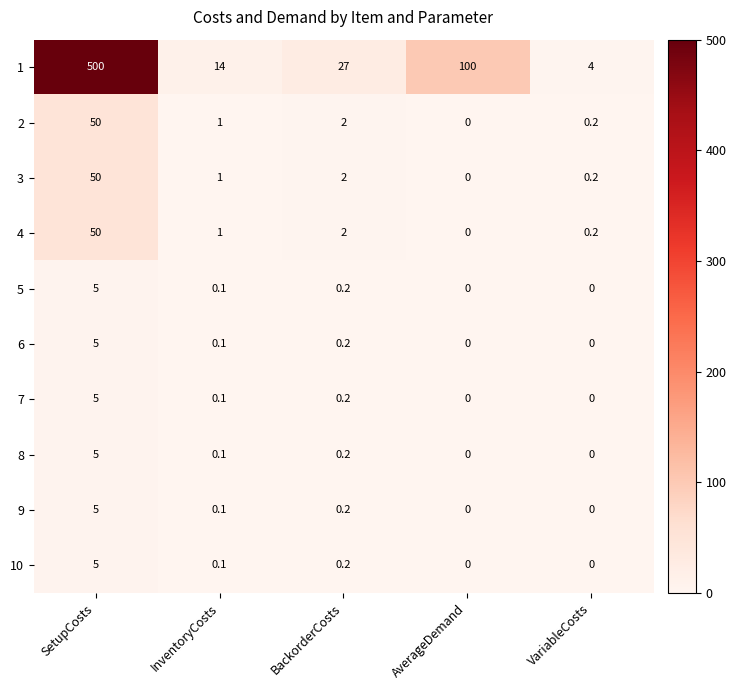

How many data points does each series have?

5